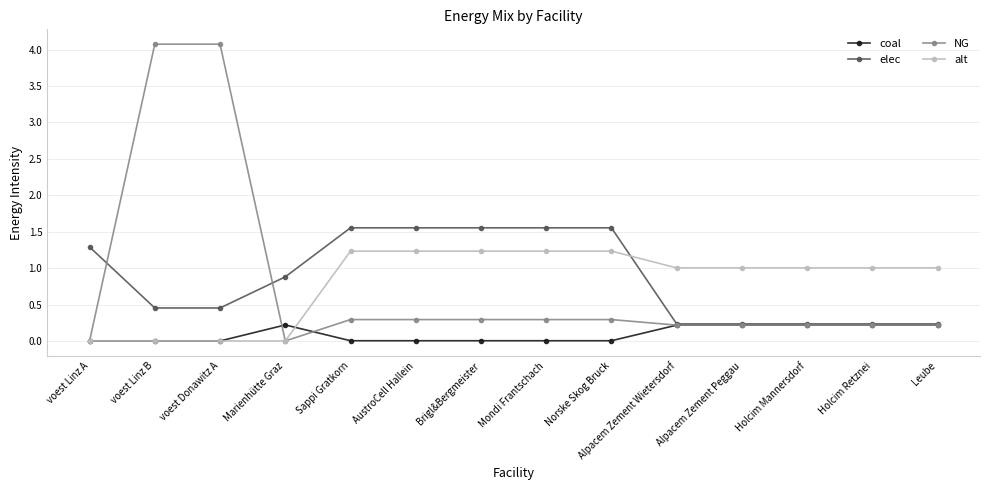

What is the difference between the highest and lowest values at voest Linz A?

1.3